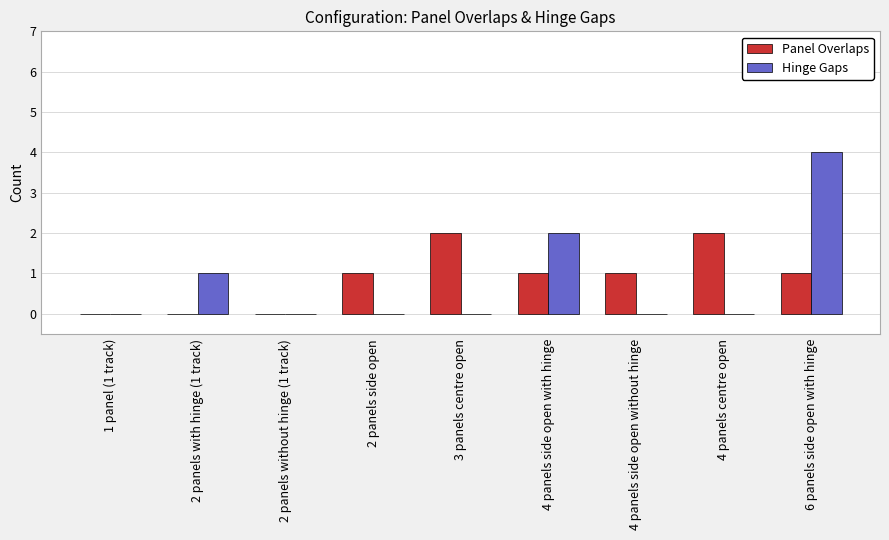

Is the value of Hinge Gaps at 6 panels side open with hinge greater than the value of Panel Overlaps at 1 panel (1 track)?

Yes